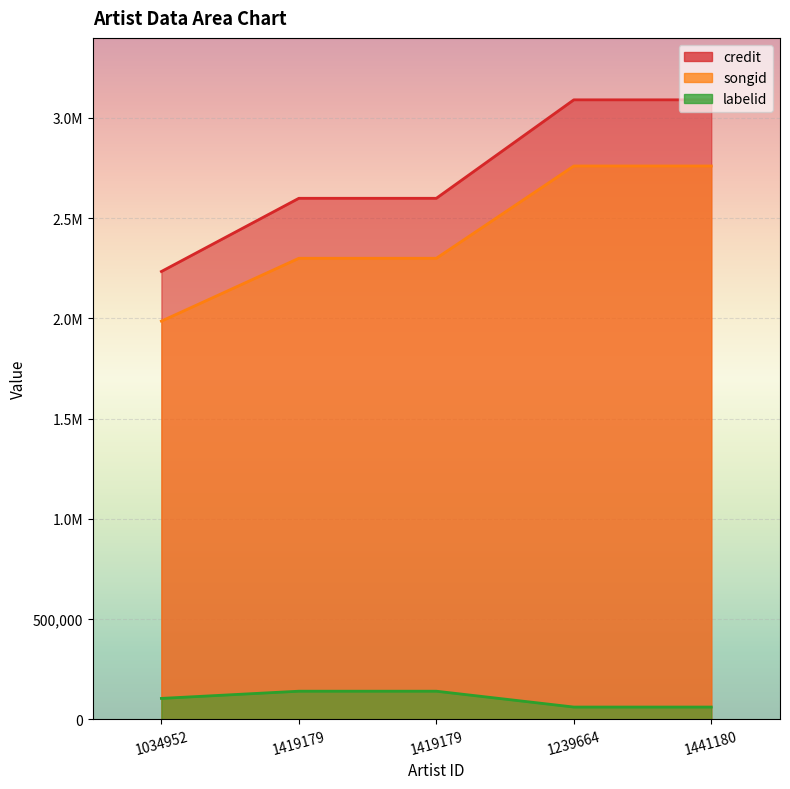

At how many categories does at least one series exceed 1521619?

5